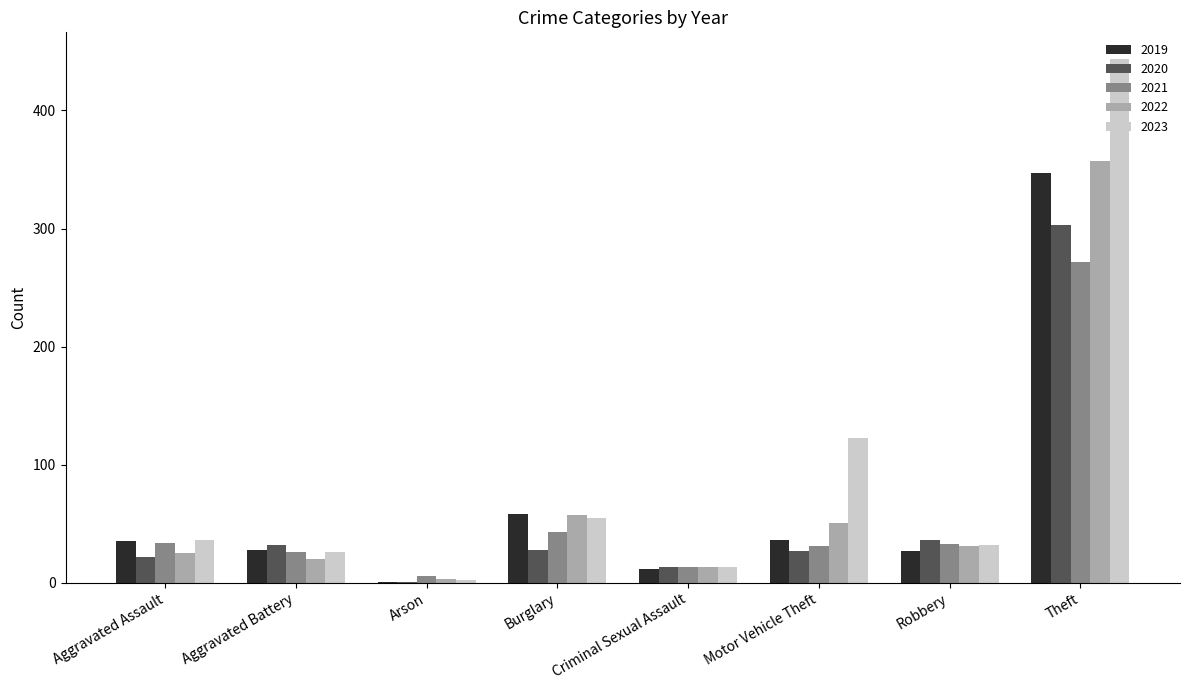

The 2022 series shows 357 at Theft. True or false?

True